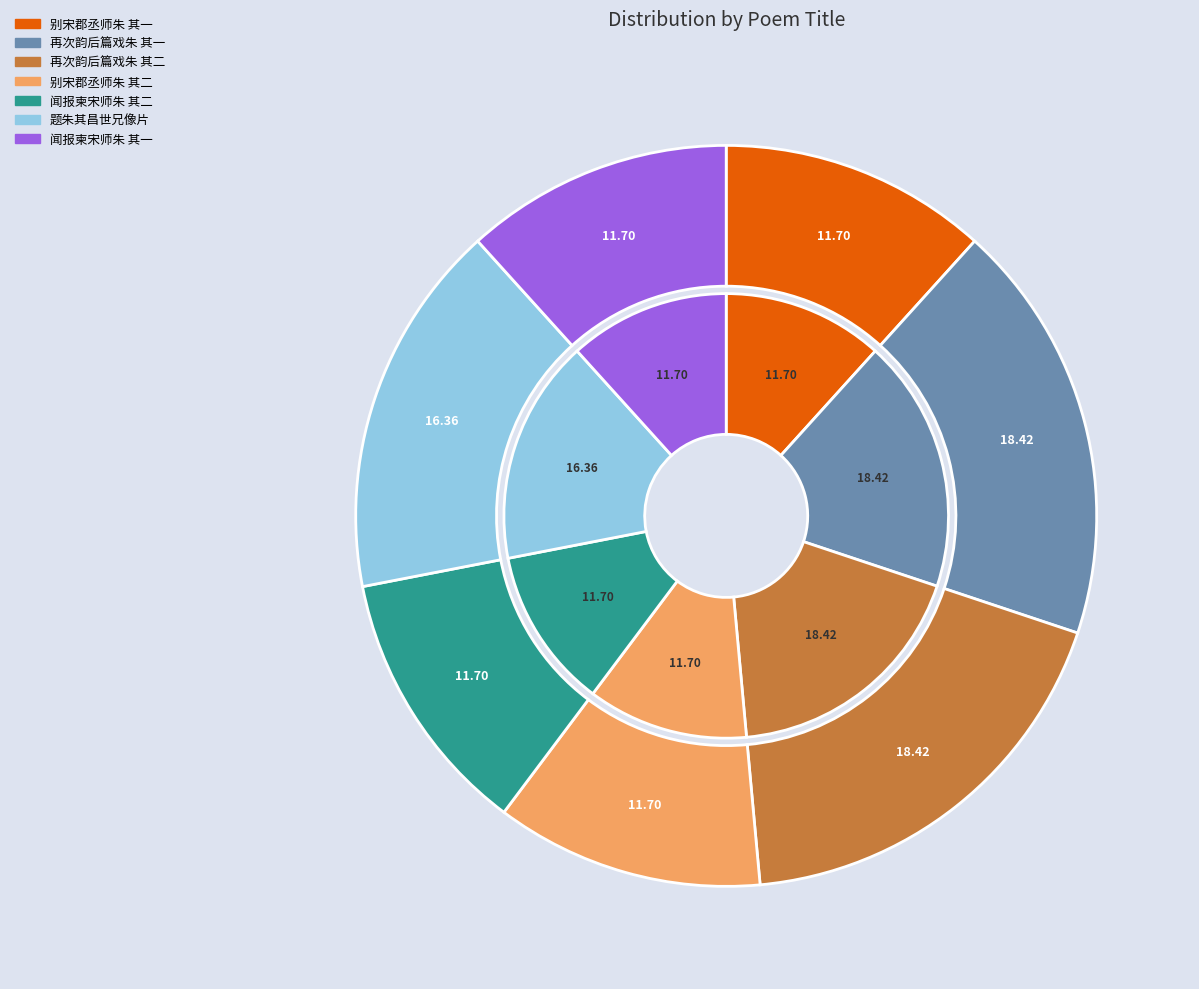

What percentage is the 闻报柬宋师朱 其二 slice, to the nearest percent?

12%